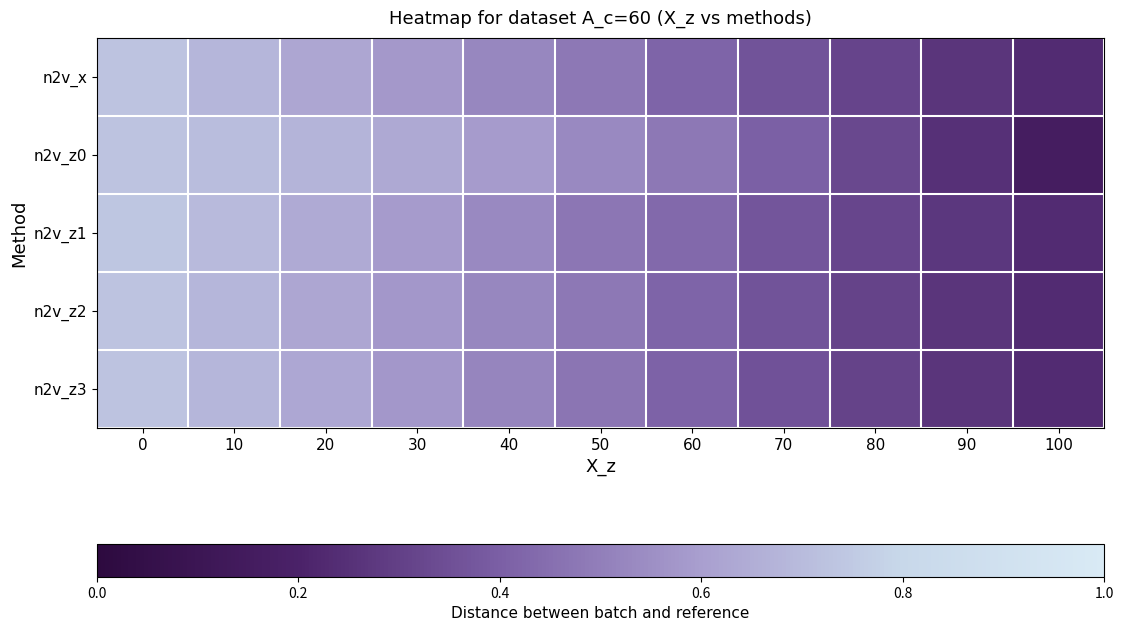

List the series in order of their peak value, lowest first.

n2v_z0, n2v_z3, n2v_z2, n2v_x, n2v_z1